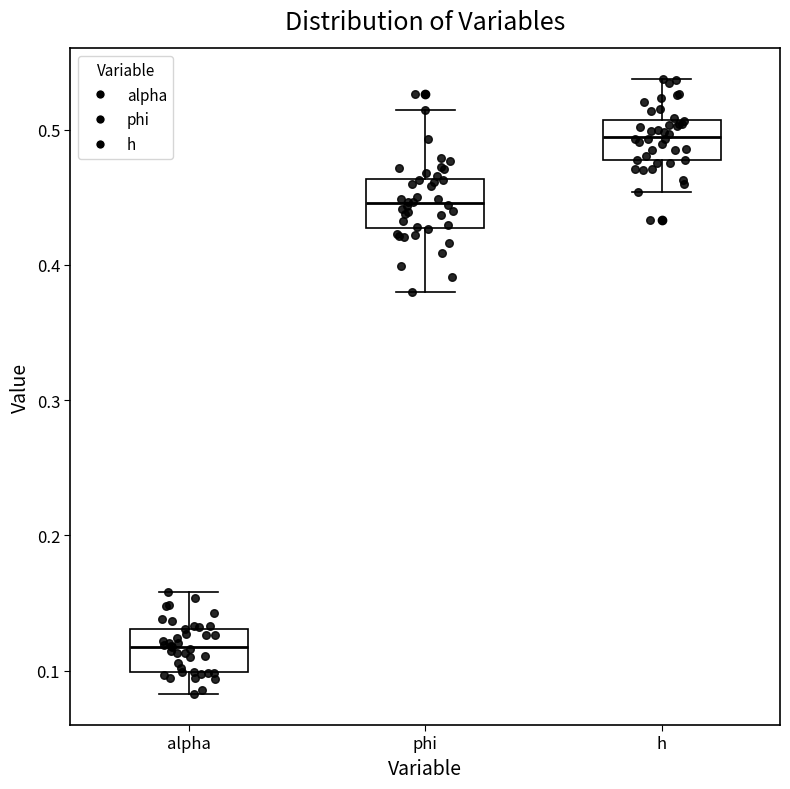

Reading left to right, read every box against the y-axis: the position of its median line, the range the box covers, and the ends of its whiskers. The values are not printed on the chart, so give them approximately, as read against the axis.

alpha: median 0.12, box 0.10 to 0.13, whiskers 0.08 to 0.16
phi: median 0.45, box 0.43 to 0.46, whiskers 0.38 to 0.51
h: median 0.49, box 0.48 to 0.51, whiskers 0.45 to 0.54